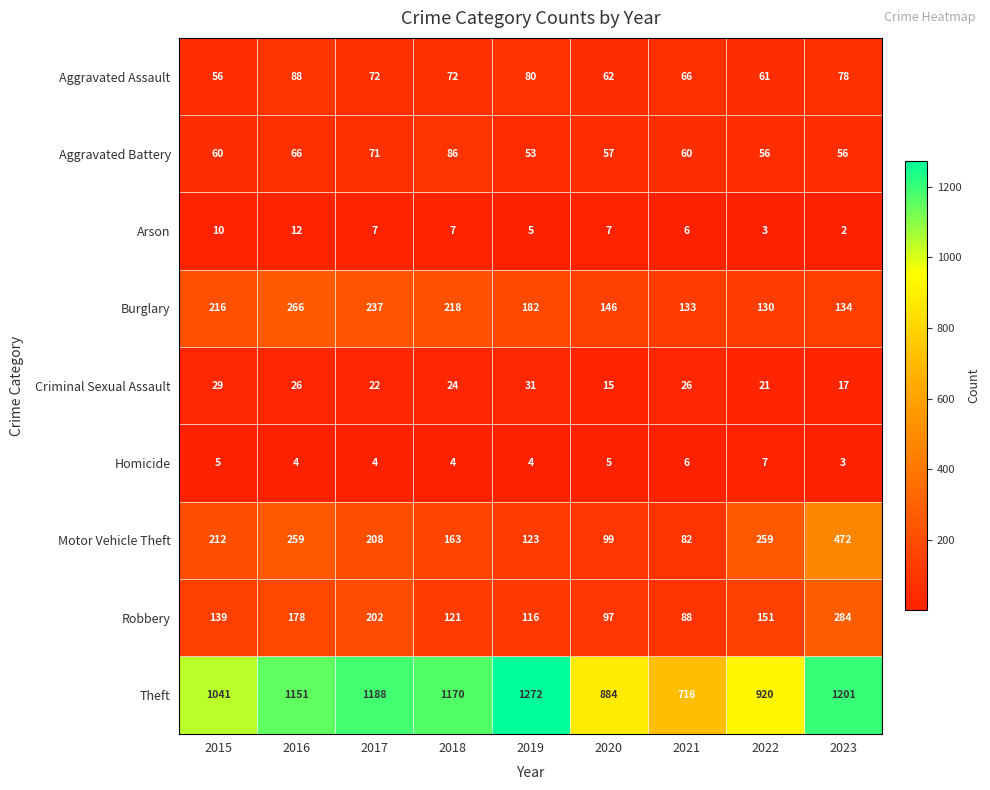

The value of Theft at 2018 is 1170. True or false?

True